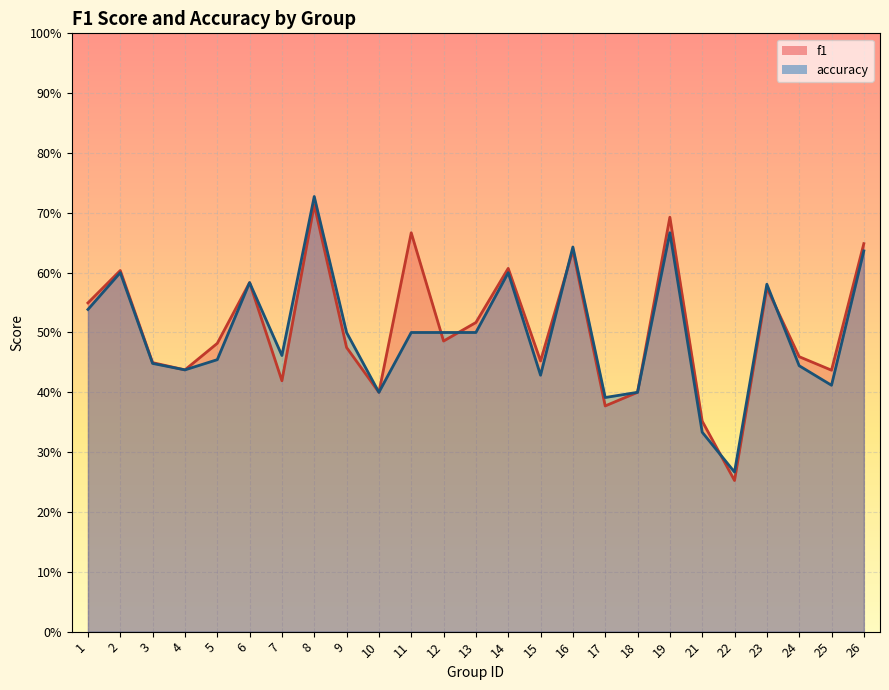

Where is the first local minimum for f1?

4